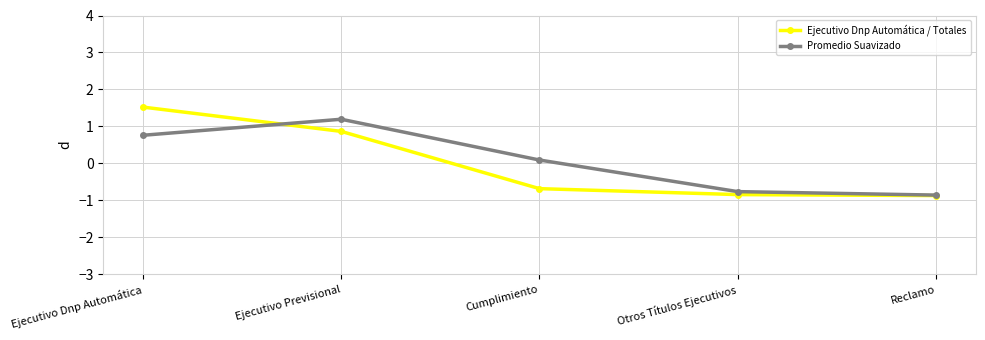

What is the maximum value shown in the chart?

1.5